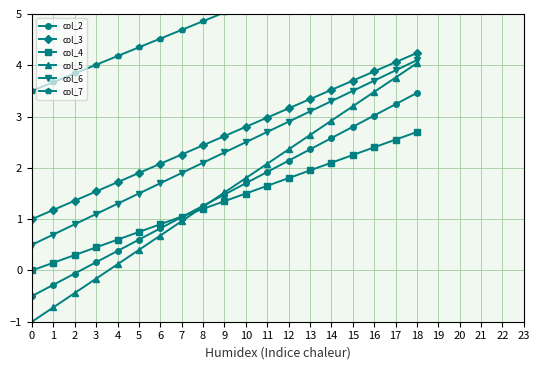

True or false: col_6 has more than 2 interior local peaks.

False